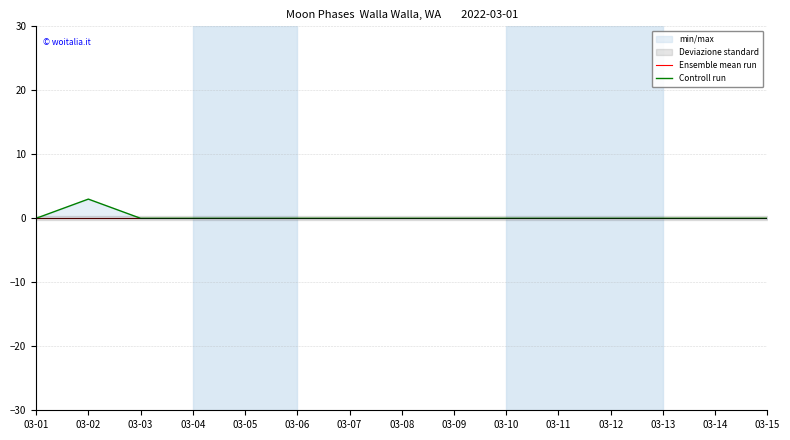

At which label does Ensemble mean run reach its minimum?

03-01